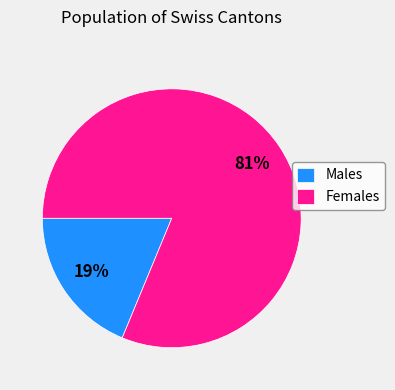

Does any single category account for the majority?

Yes